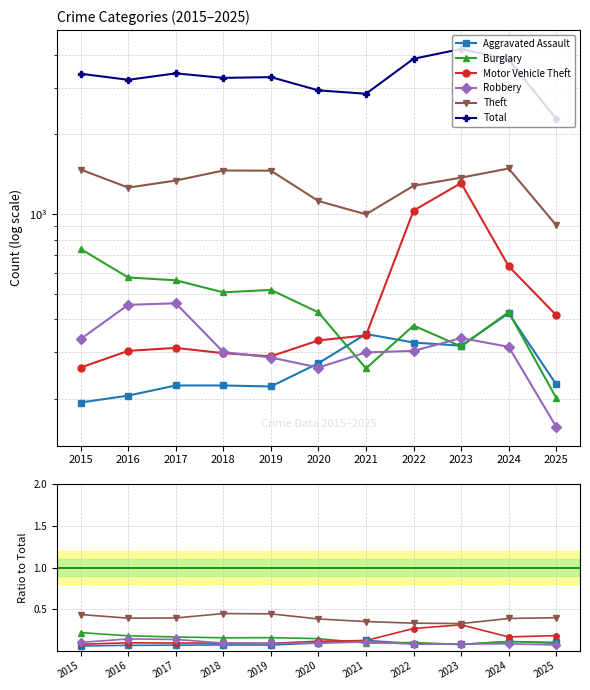

Where is Total nearest to the value 3248?

2018